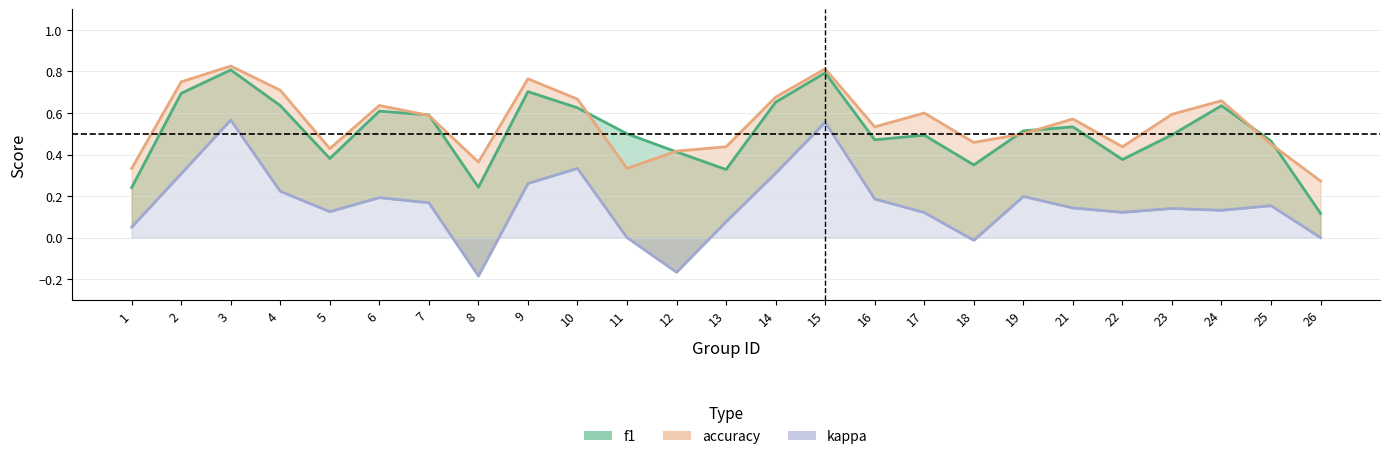

How many values in the kappa series are below 0?

3